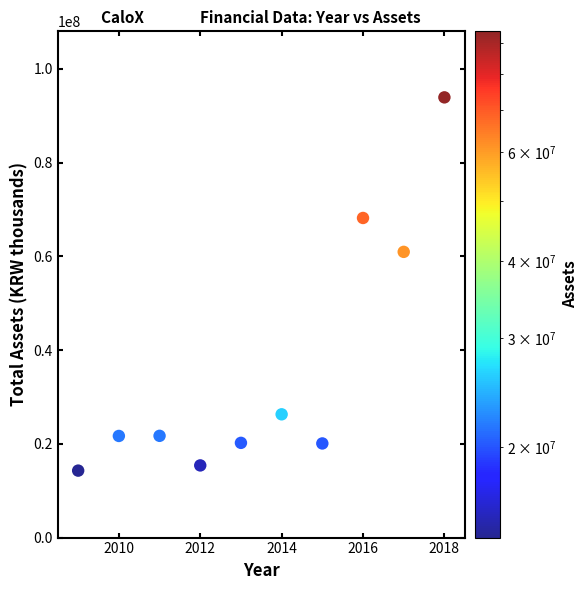

What is the range of X values (max minus min)?

9